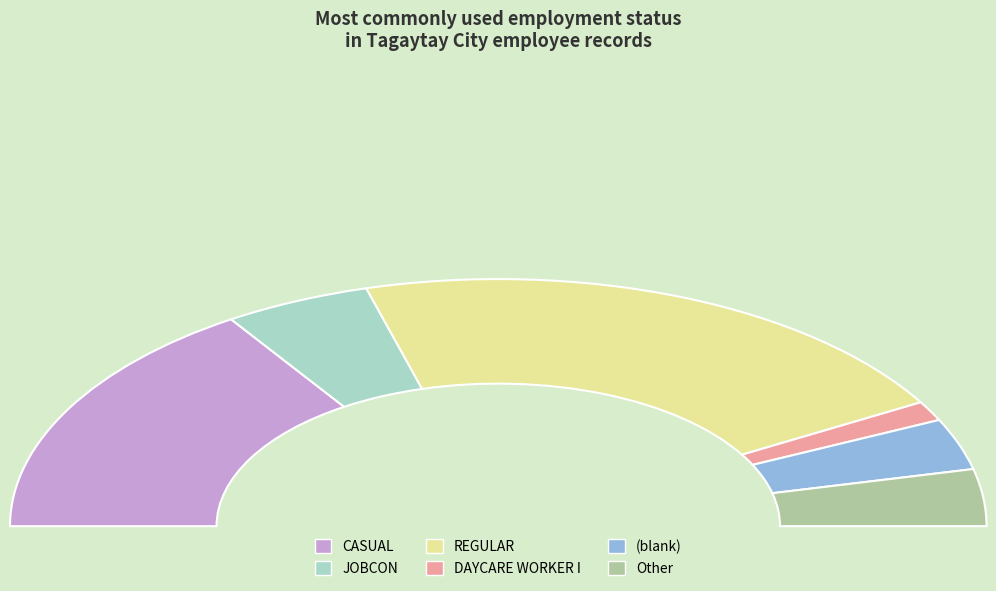

Combined, what portion of the pie is JOBCON and CASUAL?

41.3%